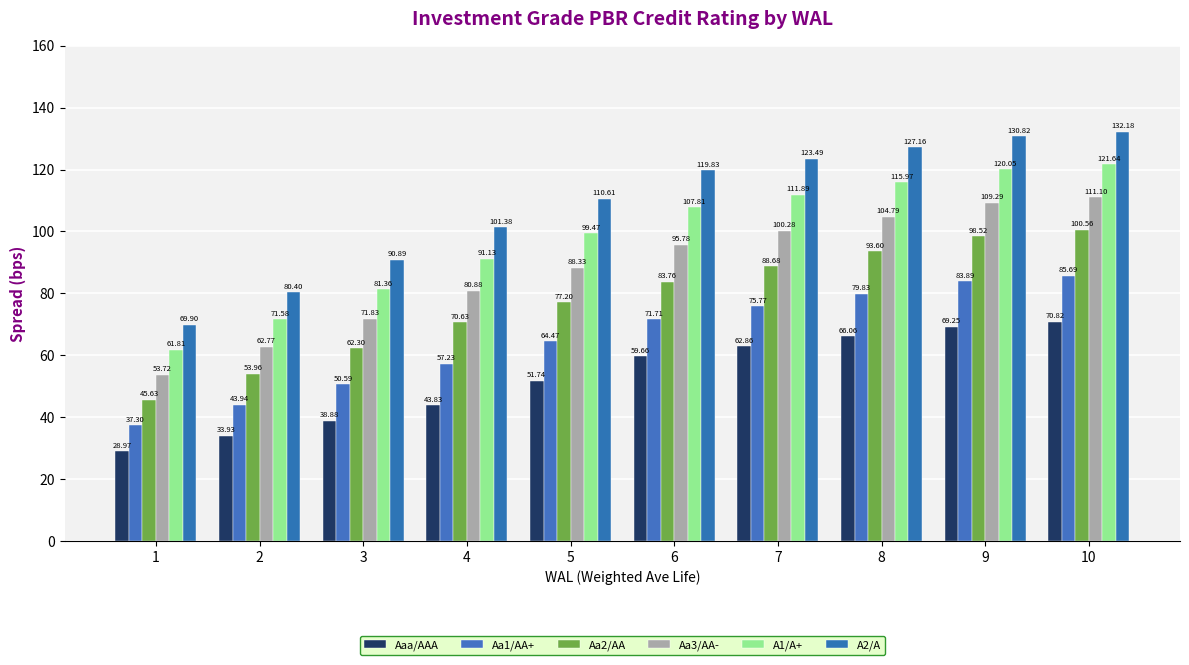

How many bars are there in total?

60